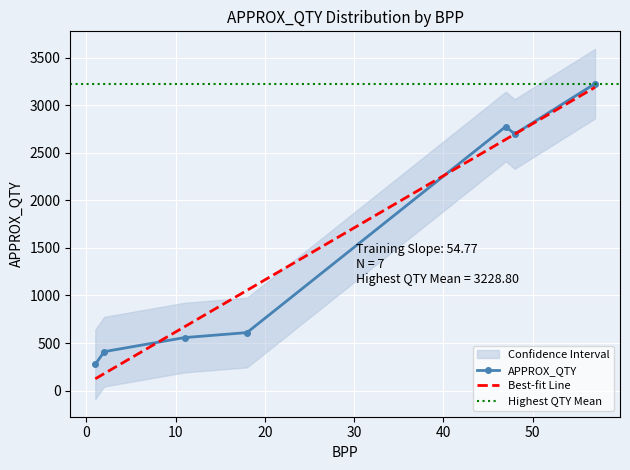

Between 57 and 11, which is larger?

57